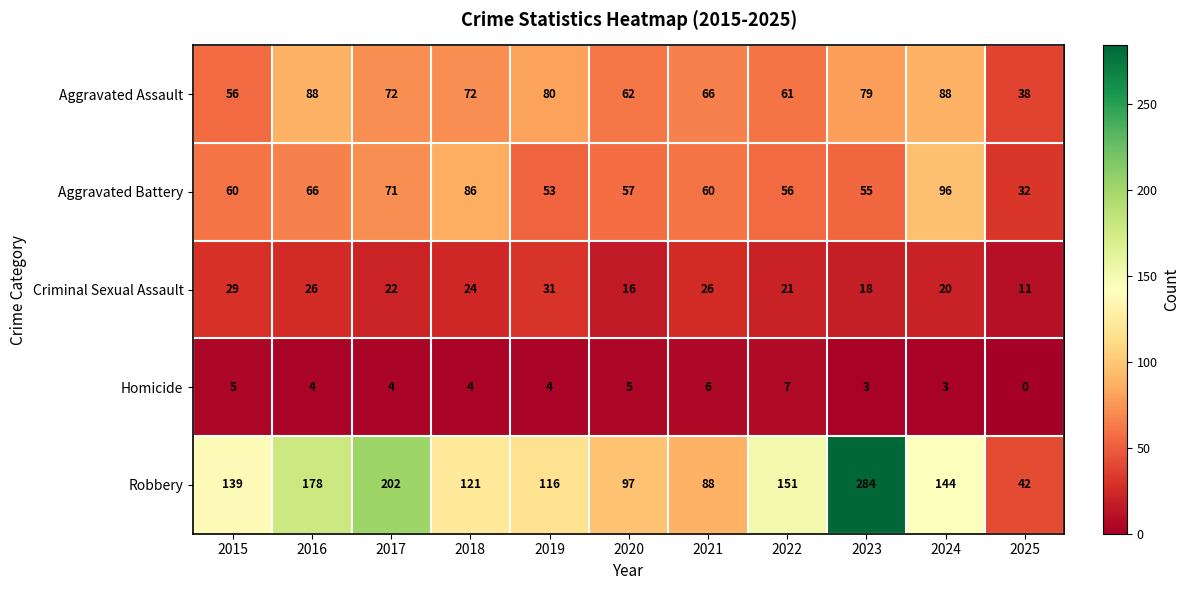

What is the difference between the second highest and minimum values in the Homicide series?

6